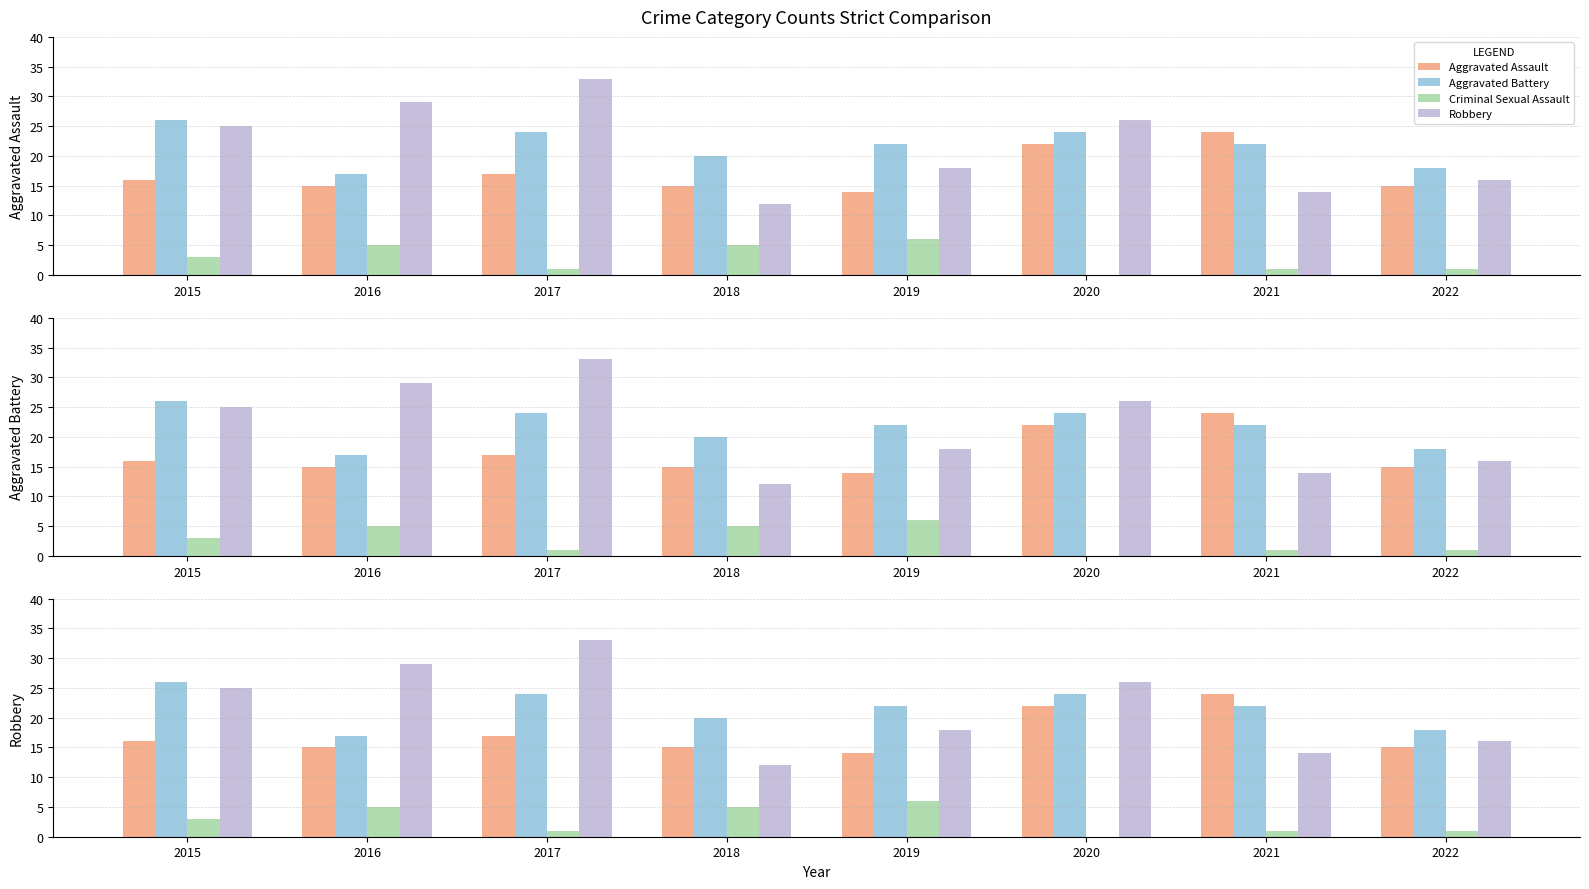

How many data points in Criminal Sexual Assault are less than 3?

4